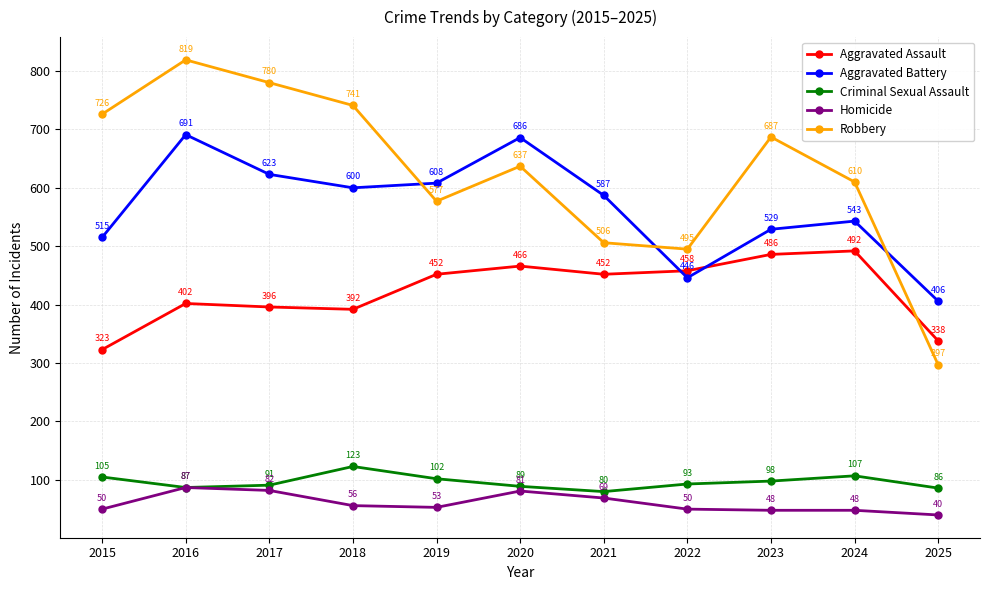

True or false: Criminal Sexual Assault and Robbery cross at least once.

False